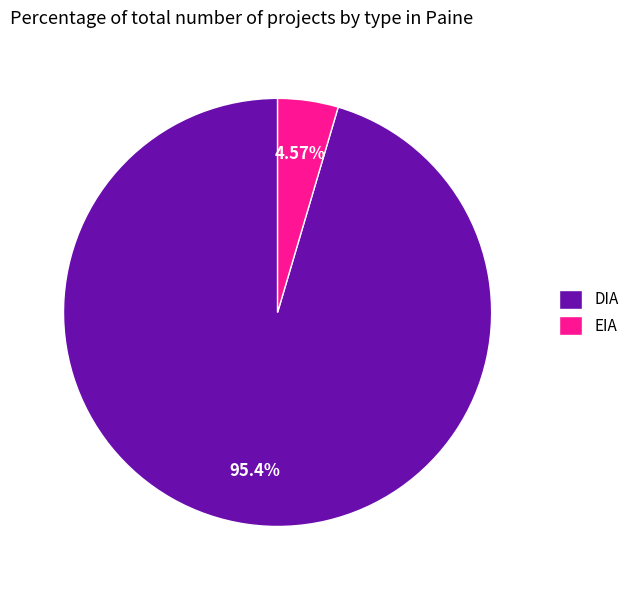

Rank the categories by value from lowest to highest.

EIA, DIA